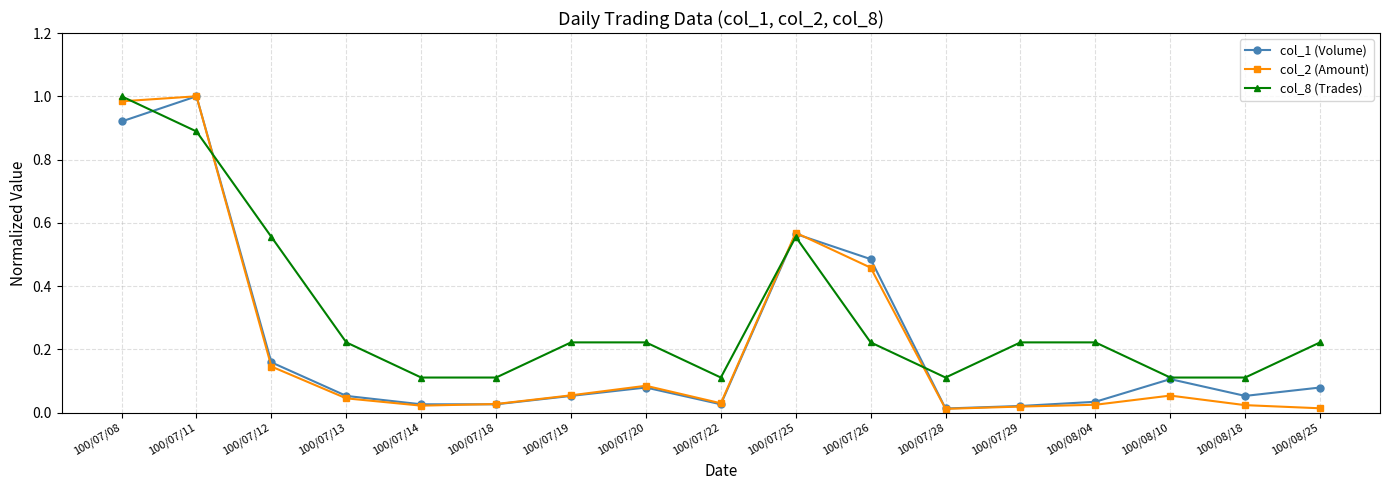

What position from the right is 100/07/12?

15